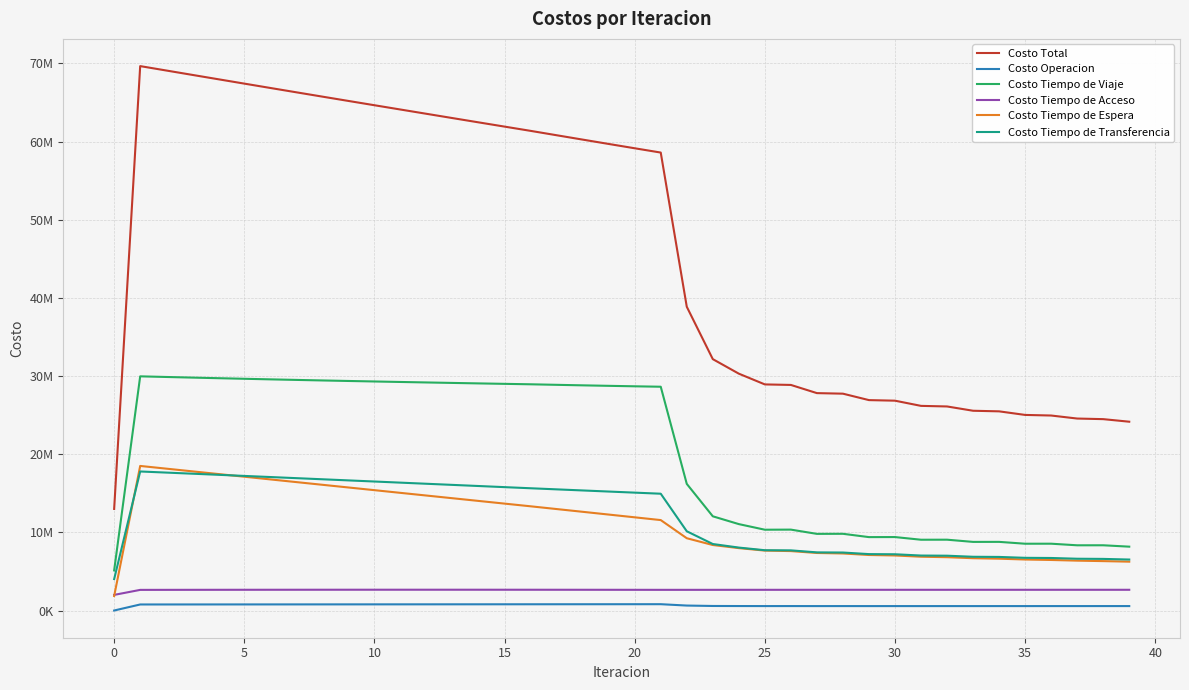

What are all the series names shown in the legend?

Costo Total, Costo Operacion, Costo Tiempo de Viaje, Costo Tiempo de Acceso, Costo Tiempo de Espera, Costo Tiempo de Transferencia